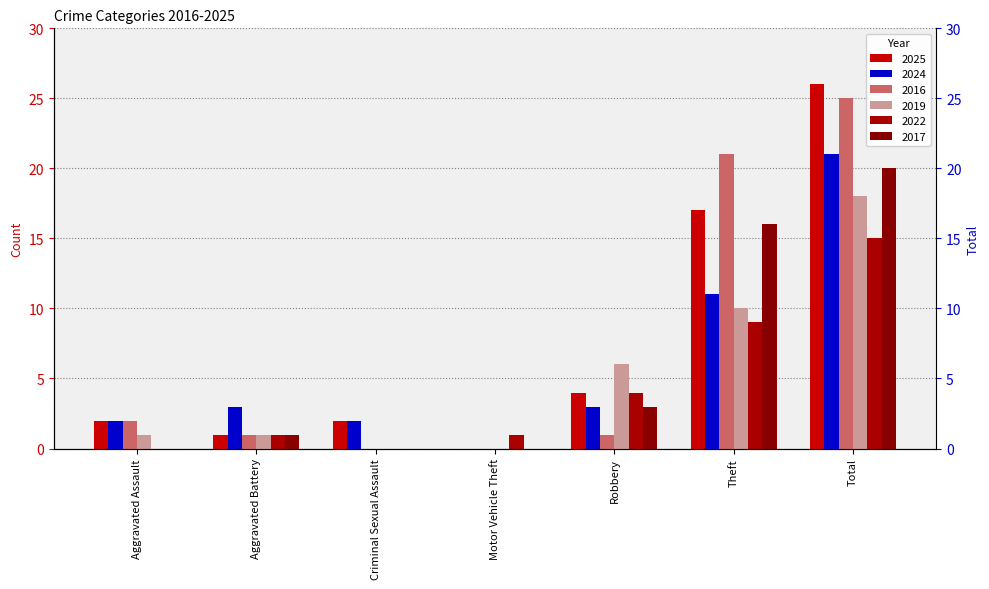

How many bars are there in total?

42